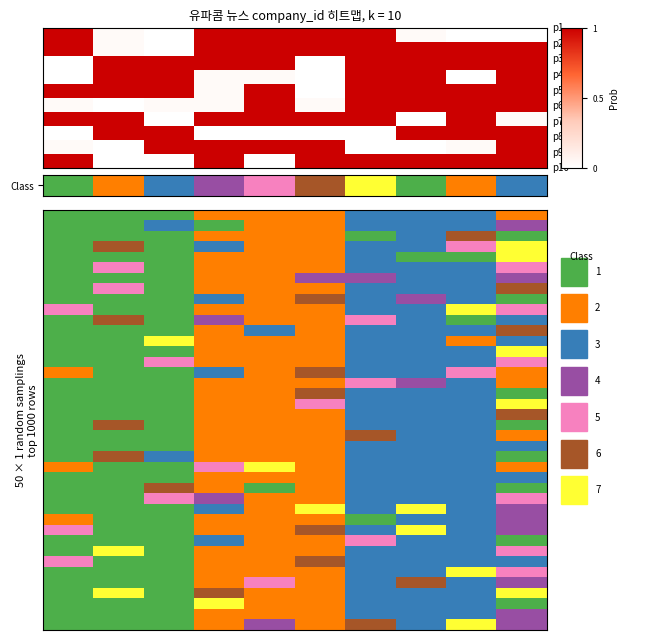

How many data points does each series have?

10